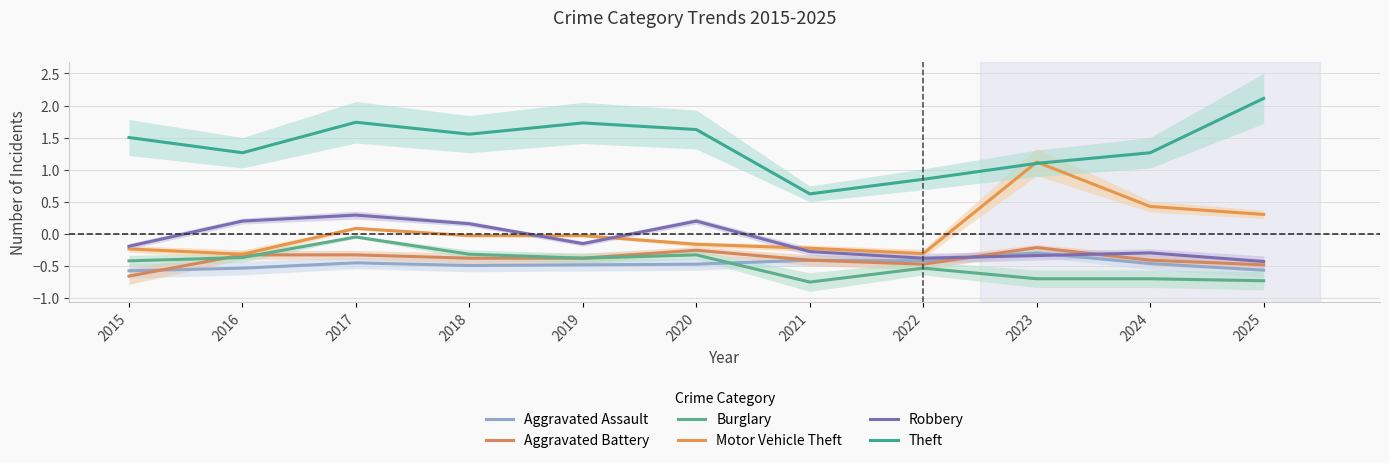

What is the sum of the Motor Vehicle Theft values at 2022 and 2024?

0.1